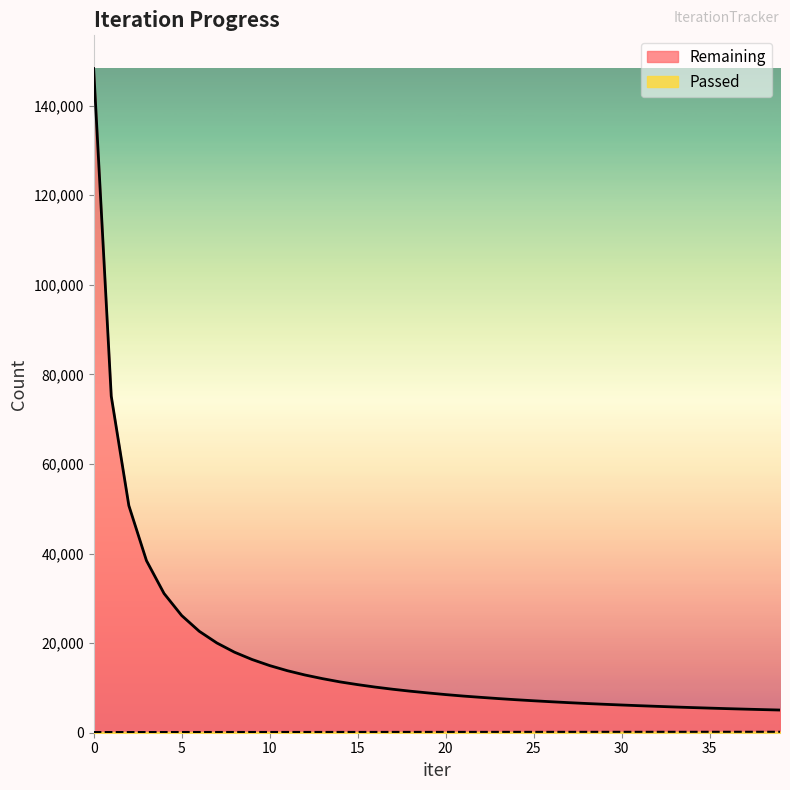

What is the spread (max minus min) of values at 16?

10011